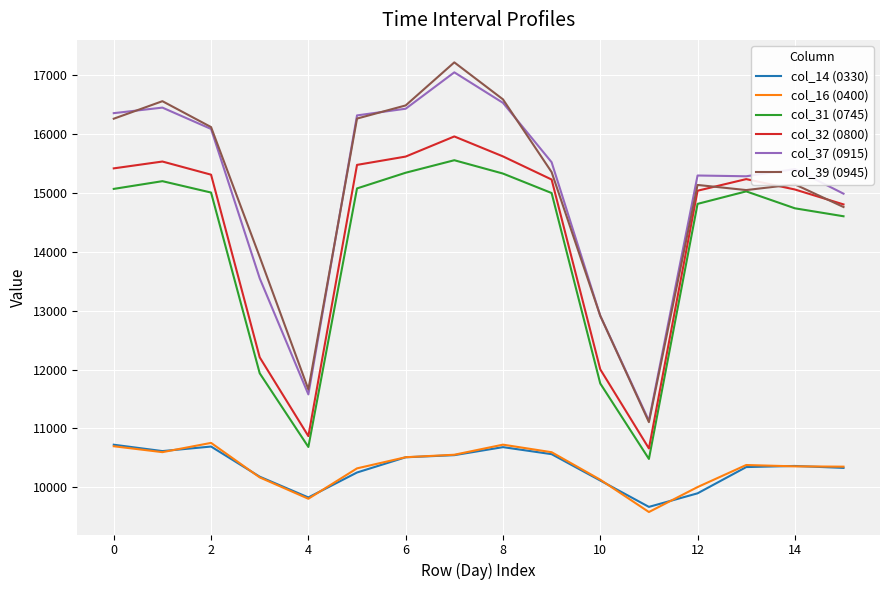

How many lines are shown in the chart?

6